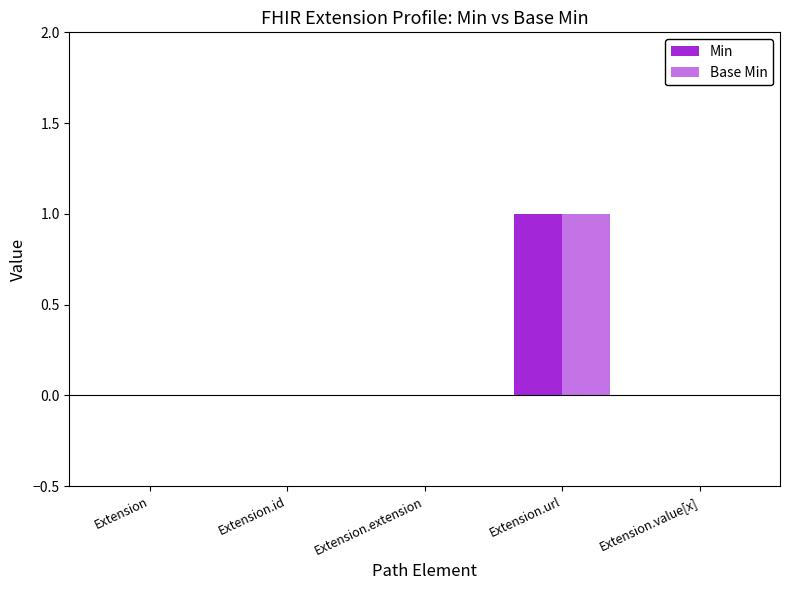

How many series are shown in this chart?

2